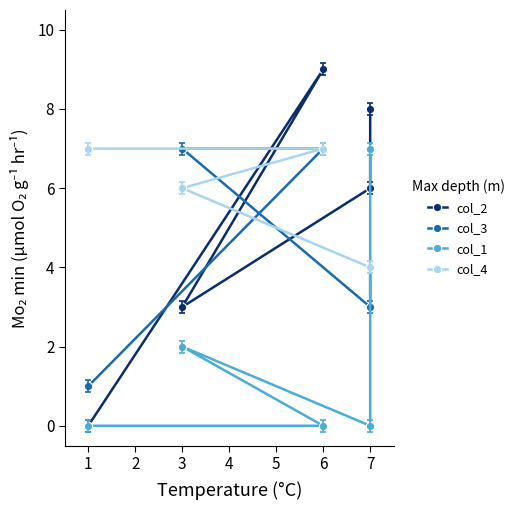

Is this an area chart (filled region under the line)?

No